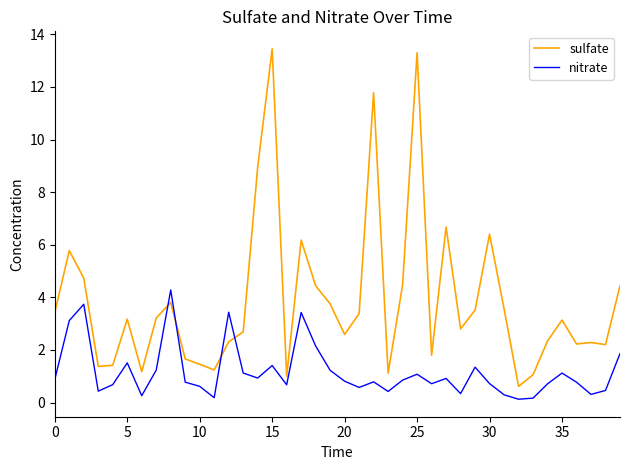

Which series has the largest total across all categories?

sulfate